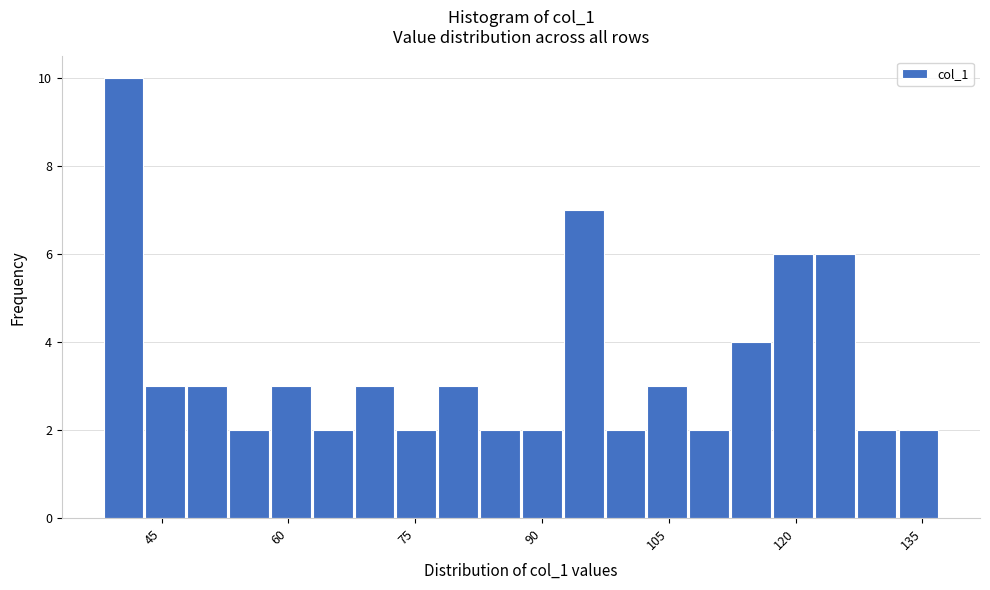

Read against the x-axis, roughly where is the centre of the tallest bar?

40